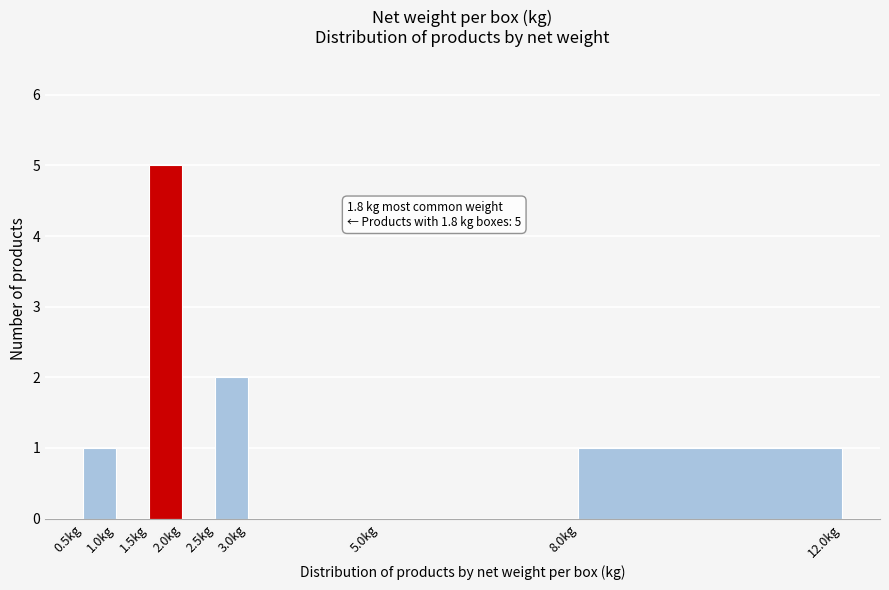

Over which range of the x-axis is the bar tallest?

1.5 to 2.0